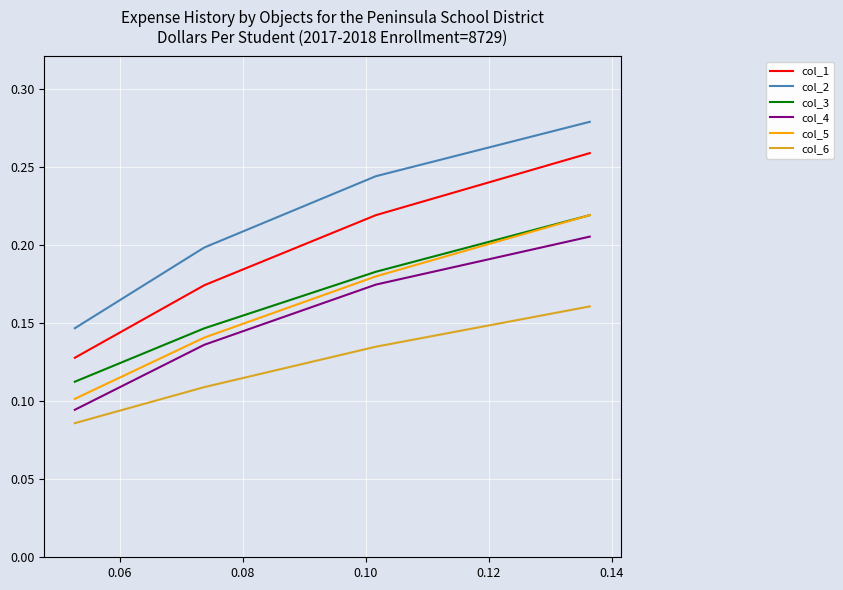

True or false: col_1 and col_5 intersect in this chart.

False